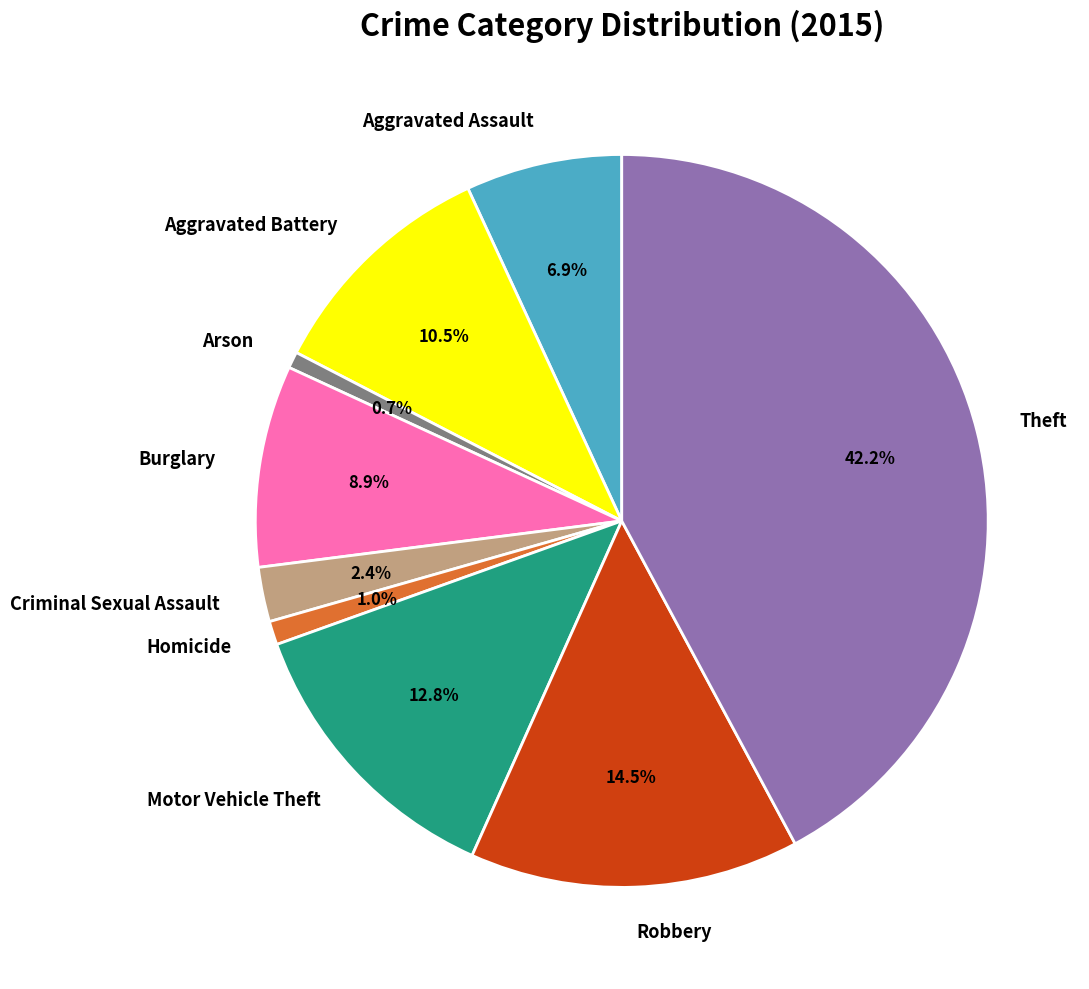

Does Robbery account for over 50% of the chart?

No